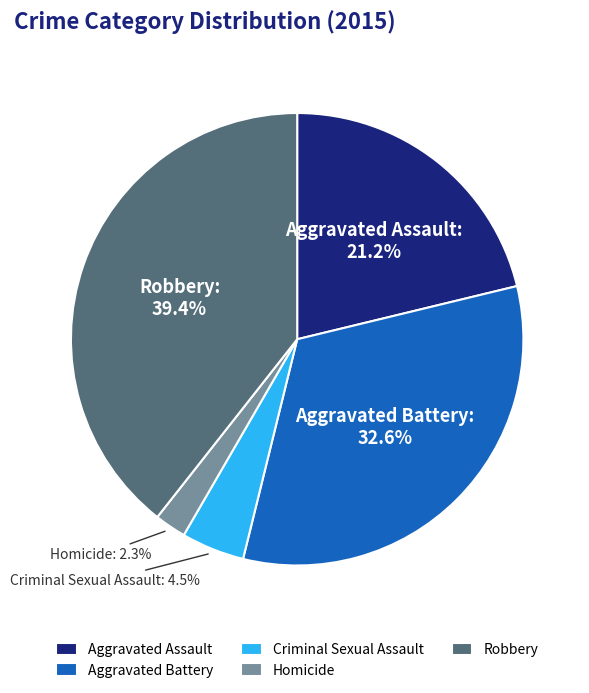

To the nearest percent, what is the combined percentage of Criminal Sexual Assault and Aggravated Battery?

37%